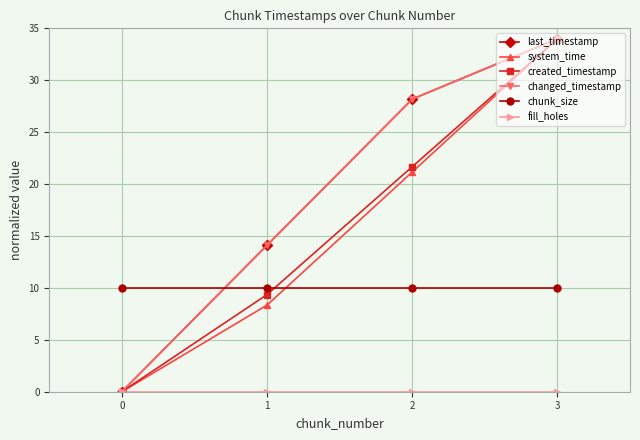

Where does the created_timestamp series first go above 21?

2